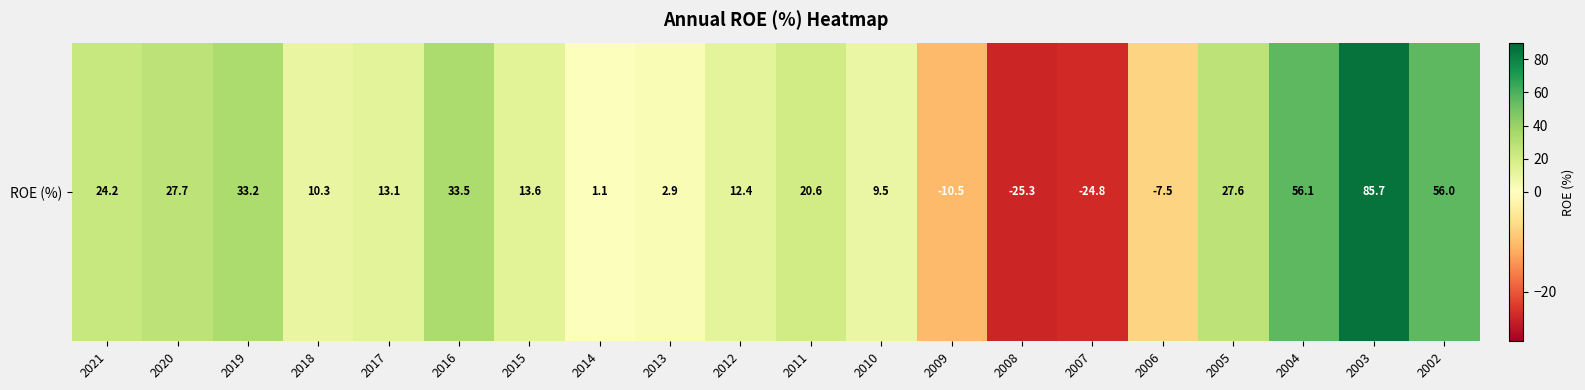

How many categories are shown in the chart?

20